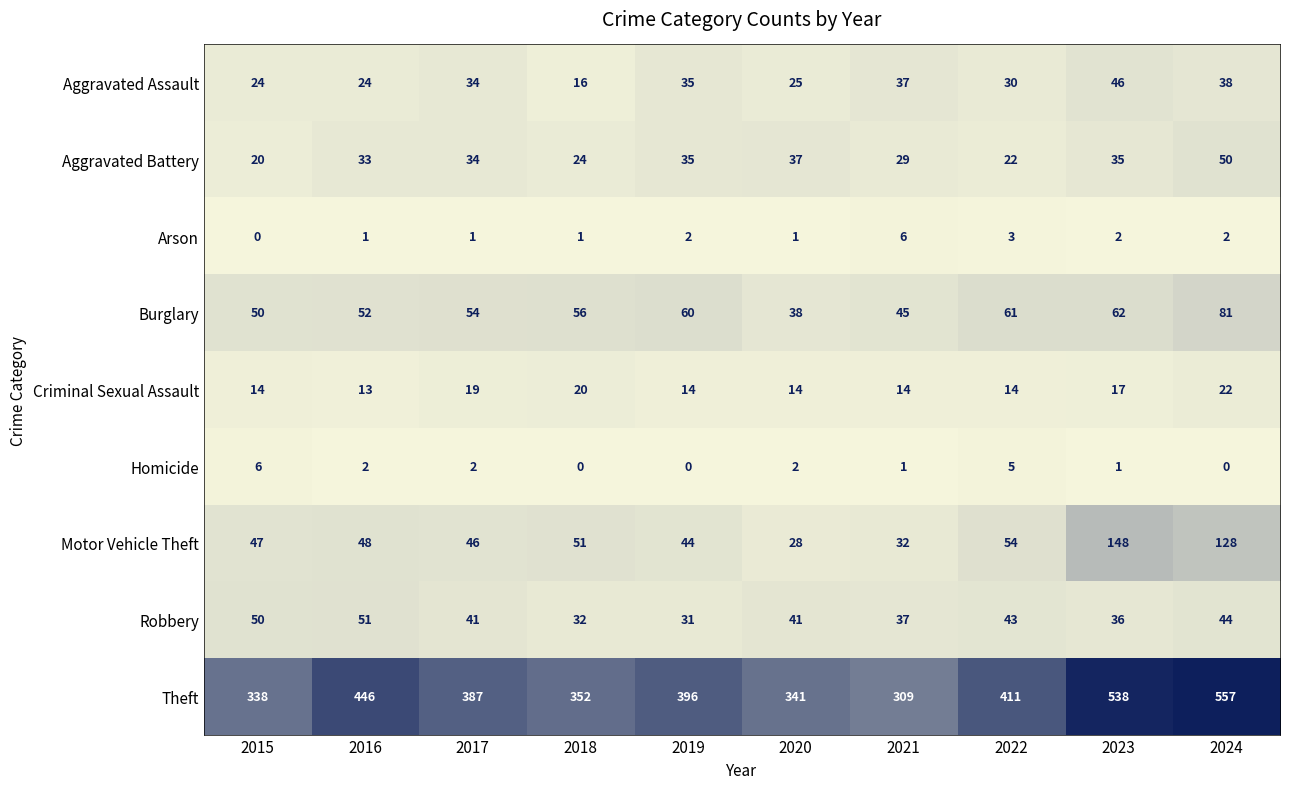

What is the greatest value displayed?

557